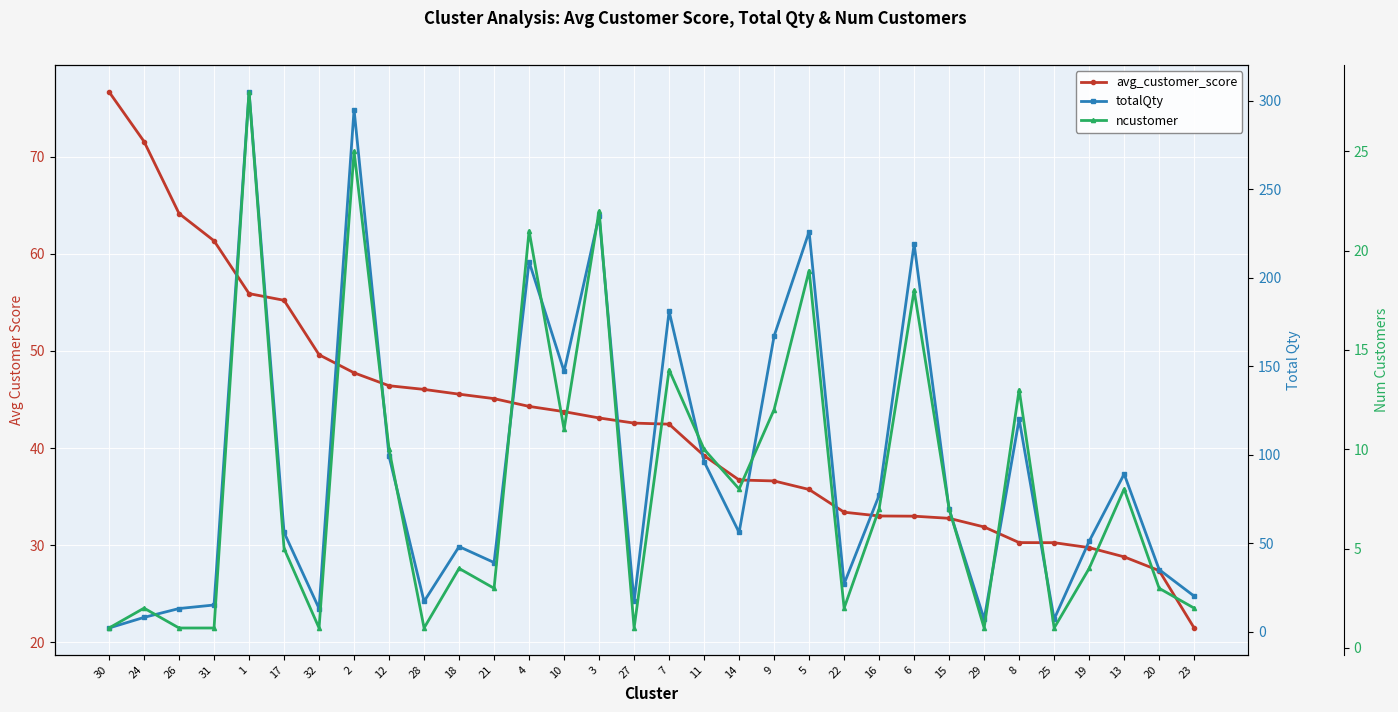

At which category does the chart reach its minimum across all series?

30